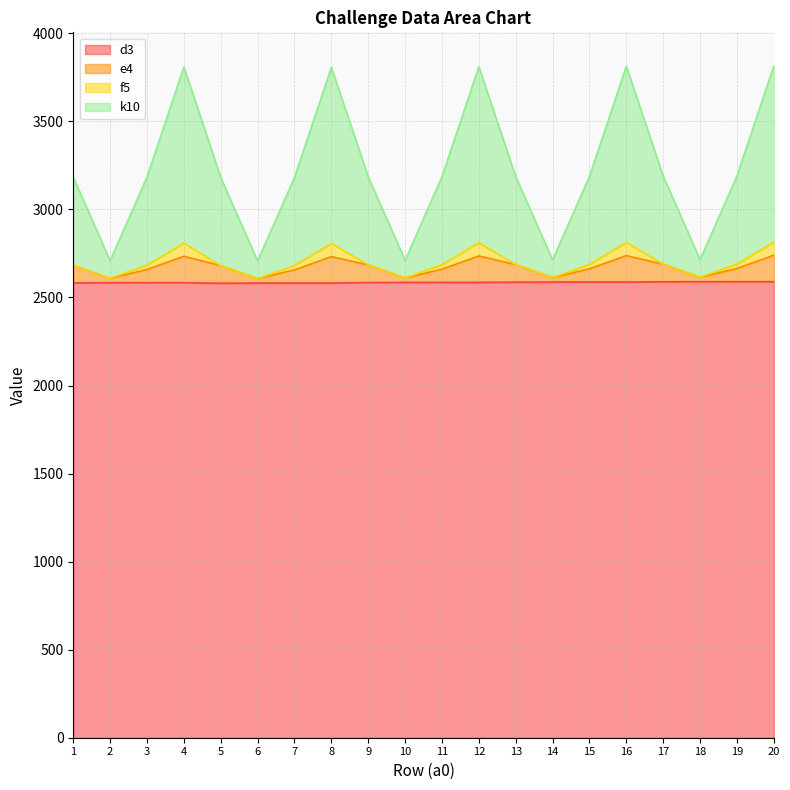

What is the difference between the maximum and minimum values in the e4 series?

133